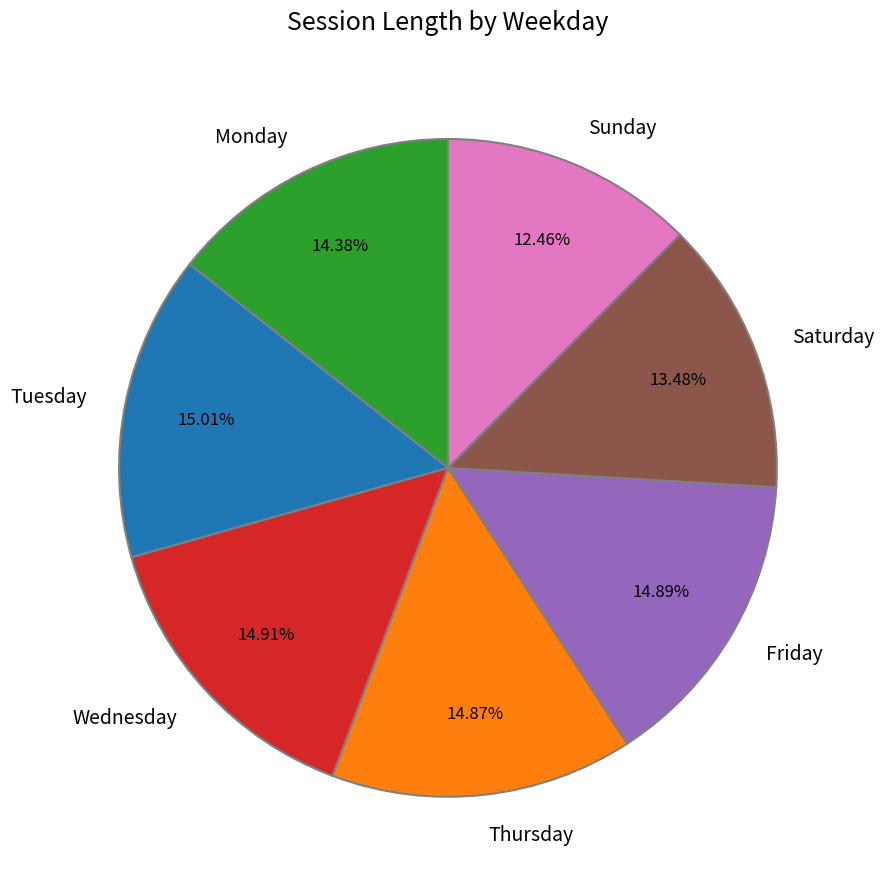

Count the number of slices in the pie.

7